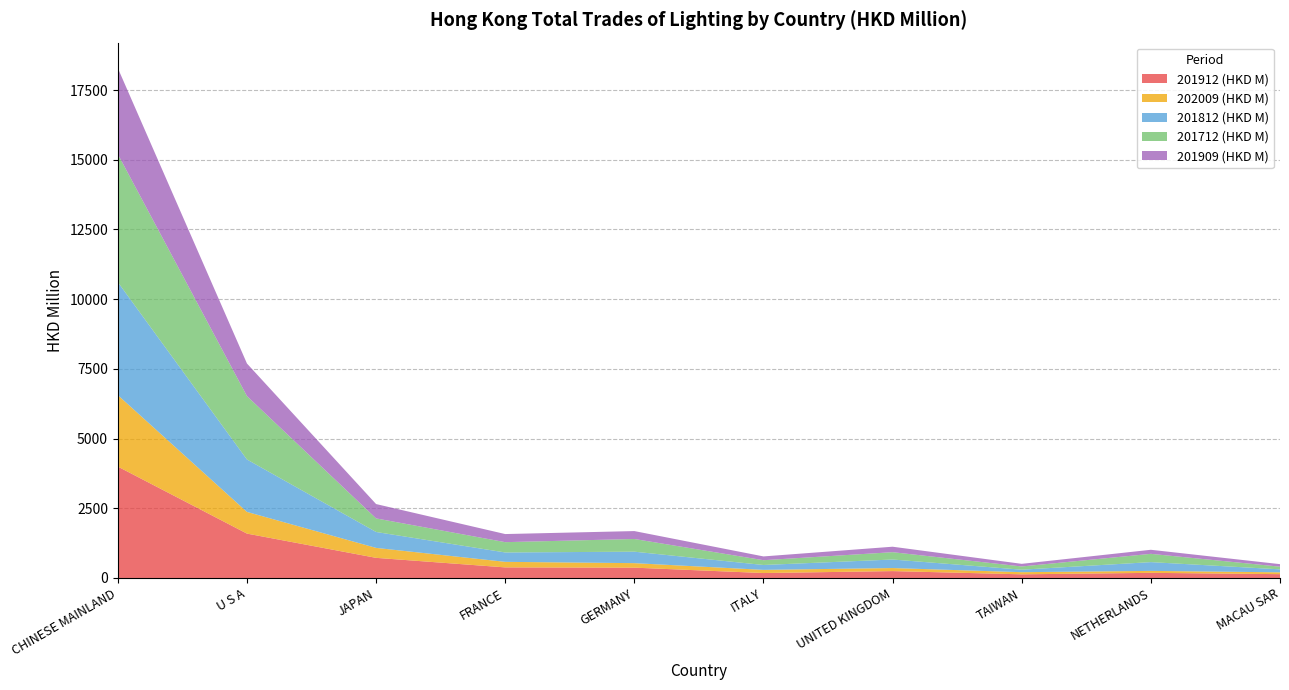

Reading right to left, extract all data points from this chart.

201912 (HKD M): 136.8	183.5	130.8	246.3	176.7	369.7	379.2	721.4	1591.2	3995.1
202009 (HKD M): 65.8	70.3	76.6	109.3	114.0	161.9	199.3	356.9	778.3	2562.8
201812 (HKD M): 106.6	314.6	89.4	306.1	174.8	411.1	336.2	571.1	1879.8	4051.9
201712 (HKD M): 95.7	297.2	115.9	263.2	171.8	455.6	369.8	486.8	2274.3	4592.2
201909 (HKD M): 90.8	145.4	93.9	195.9	135.4	283.5	290.3	514.4	1167.9	3084.6